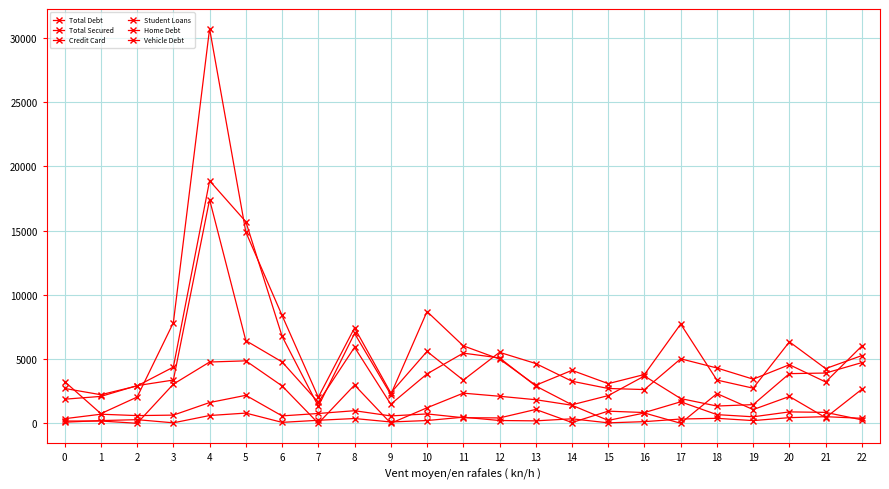

The value of Credit Card at 15 is 11.1. True or false?

False